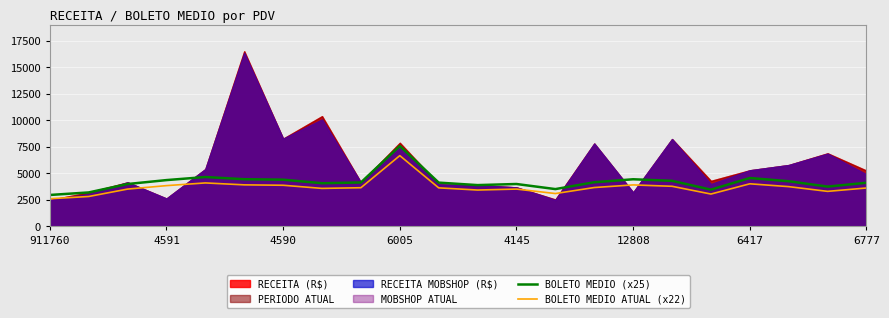

What value does the BOLETO MEDIO ATUAL (x22) series have at 4591?

3831.9